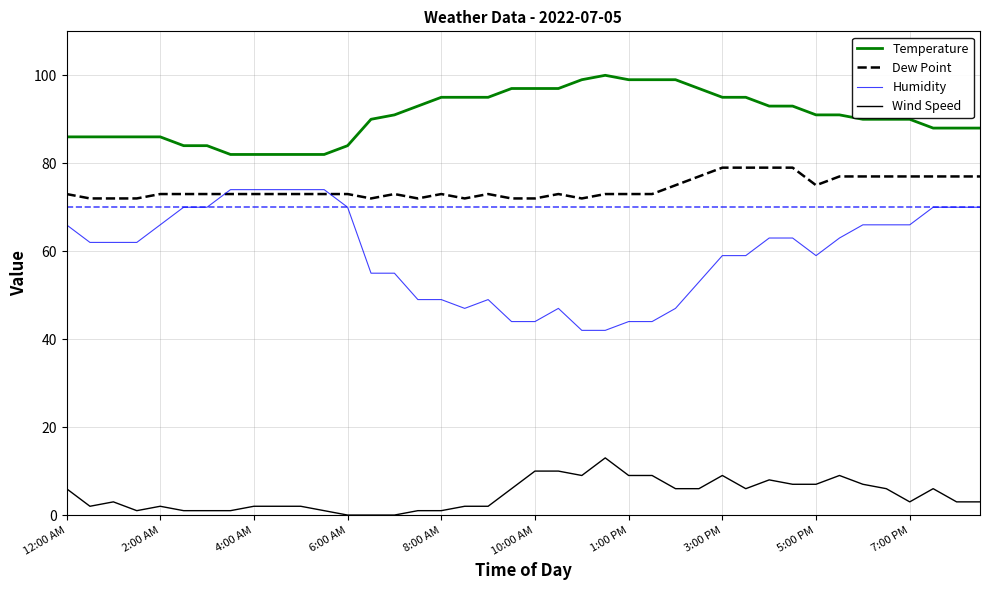

True or false: Temperature and Dew Point intersect in this chart.

False